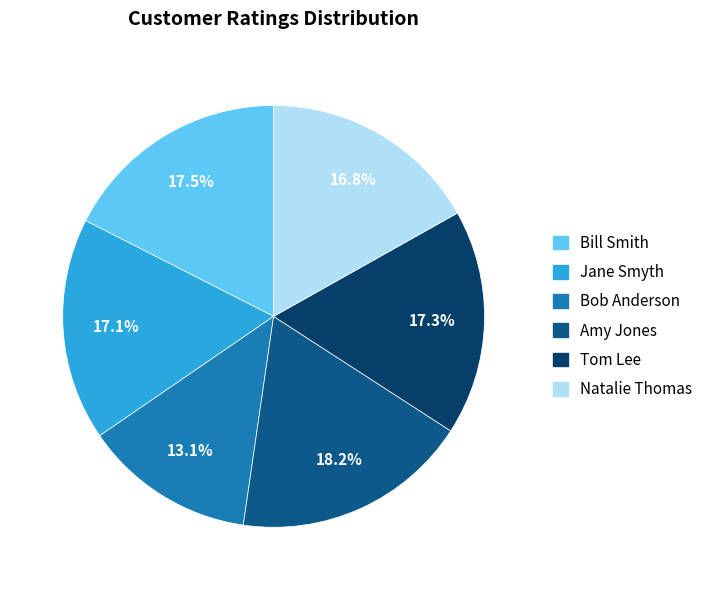

To the nearest percent, what is the average slice percentage?

17%